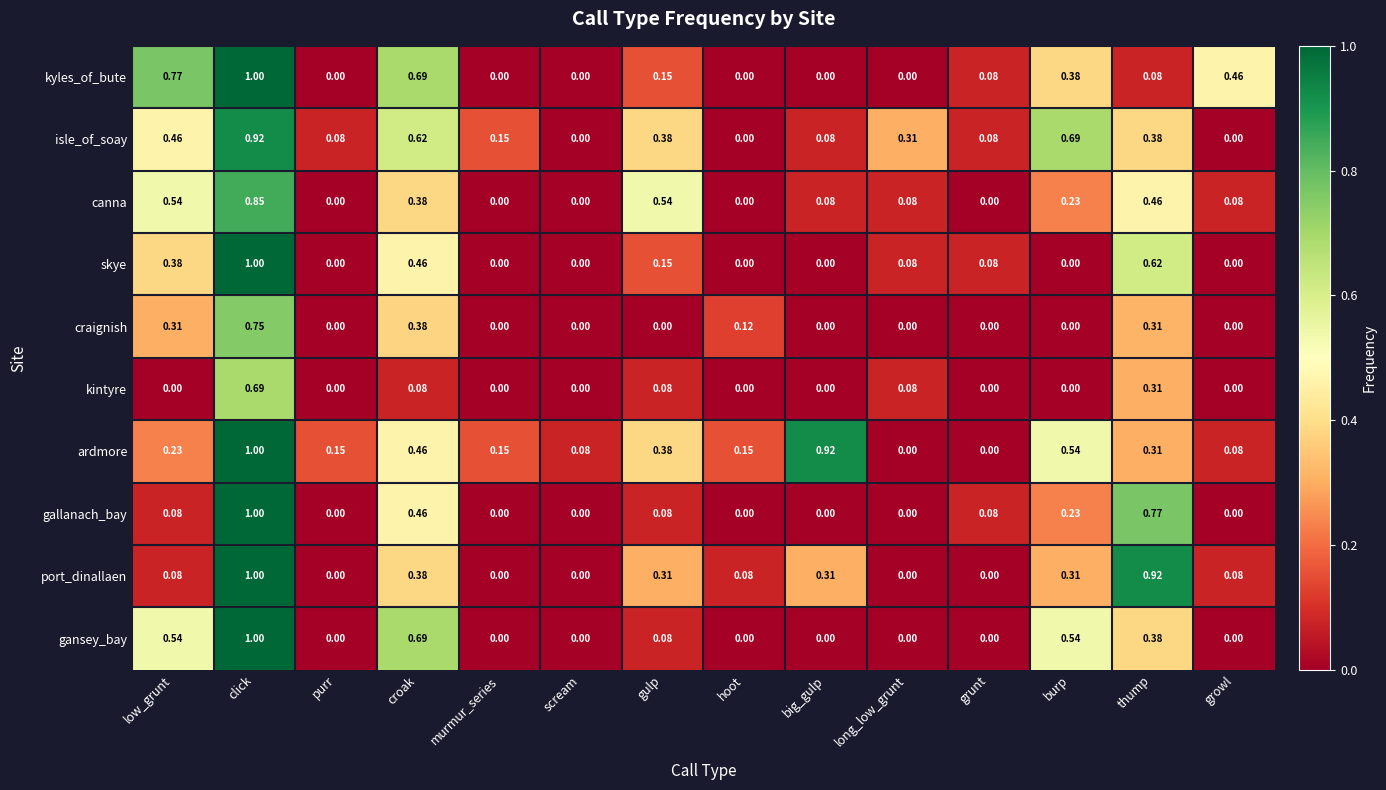

Which series changed the most between murmur_series and grunt?

ardmore